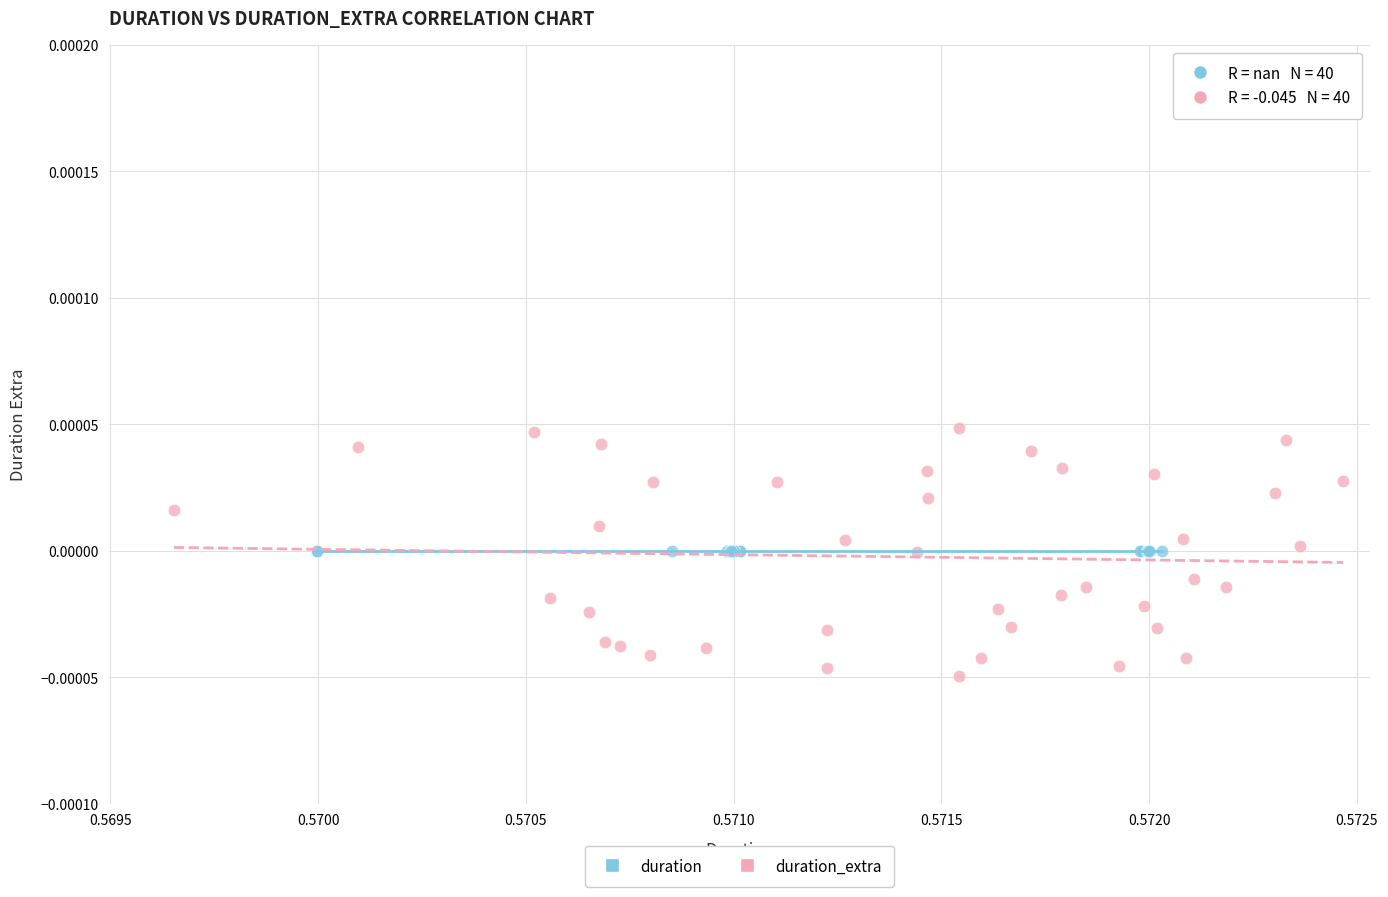

Which series reaches the minimum Y coordinate?

duration_extra